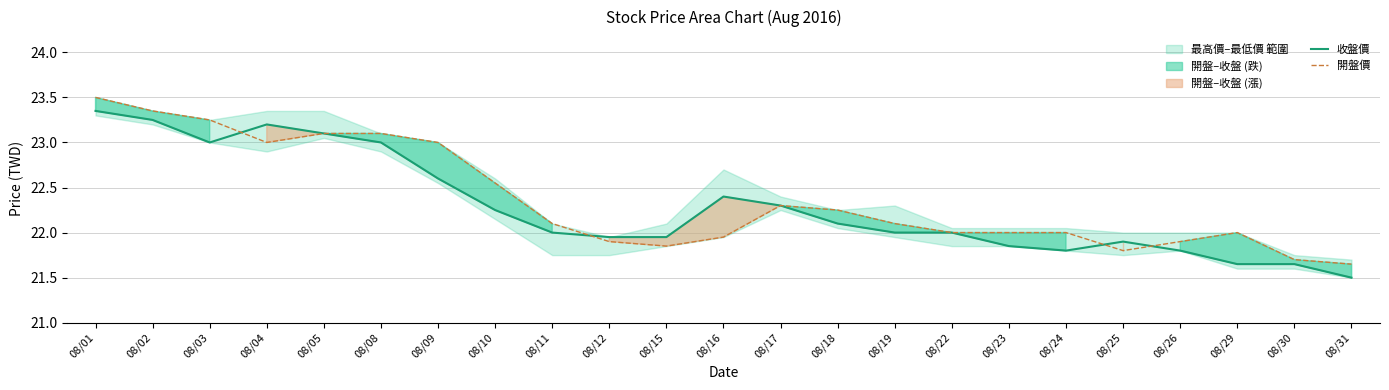

Where is the first local maximum for 開盤價?

08/17